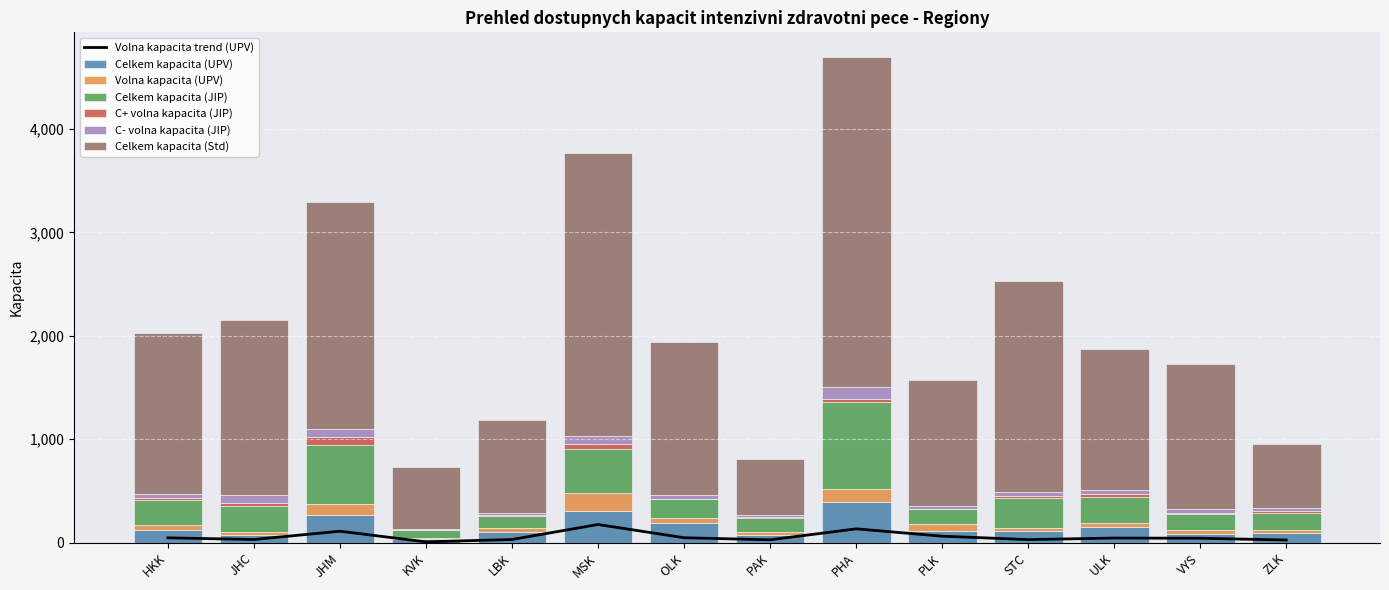

List the labels in order of Volna kapacita (UPV) value, largest first.

MSK, PHA, JHM, PLK, OLK, HKK, ULK, VYS, JHC, LBK, STC, PAK, ZLK, KVK